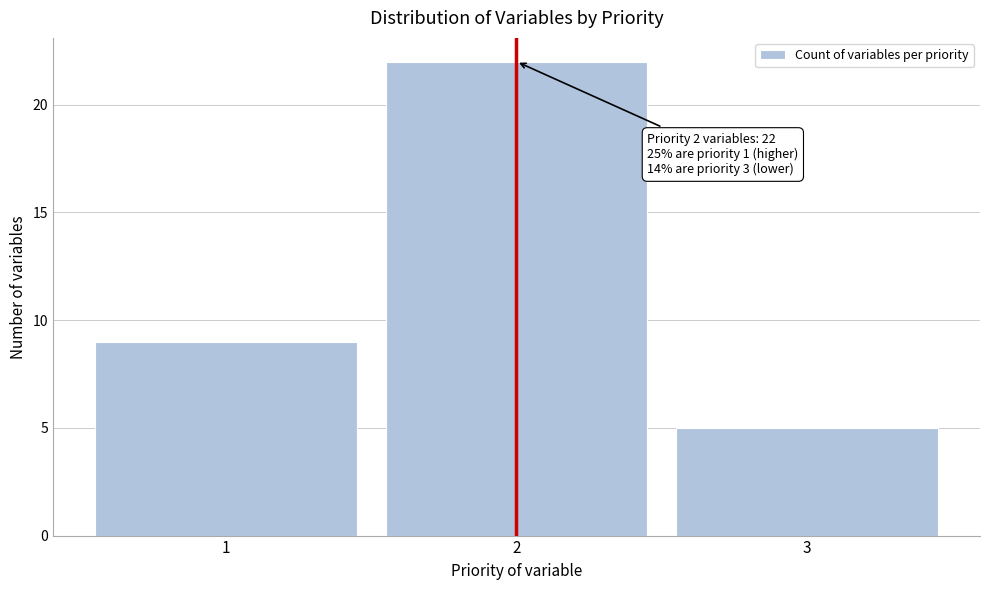

Reading left to right, transcribe all the data shown in this chart.

1=9	2=22	3=5